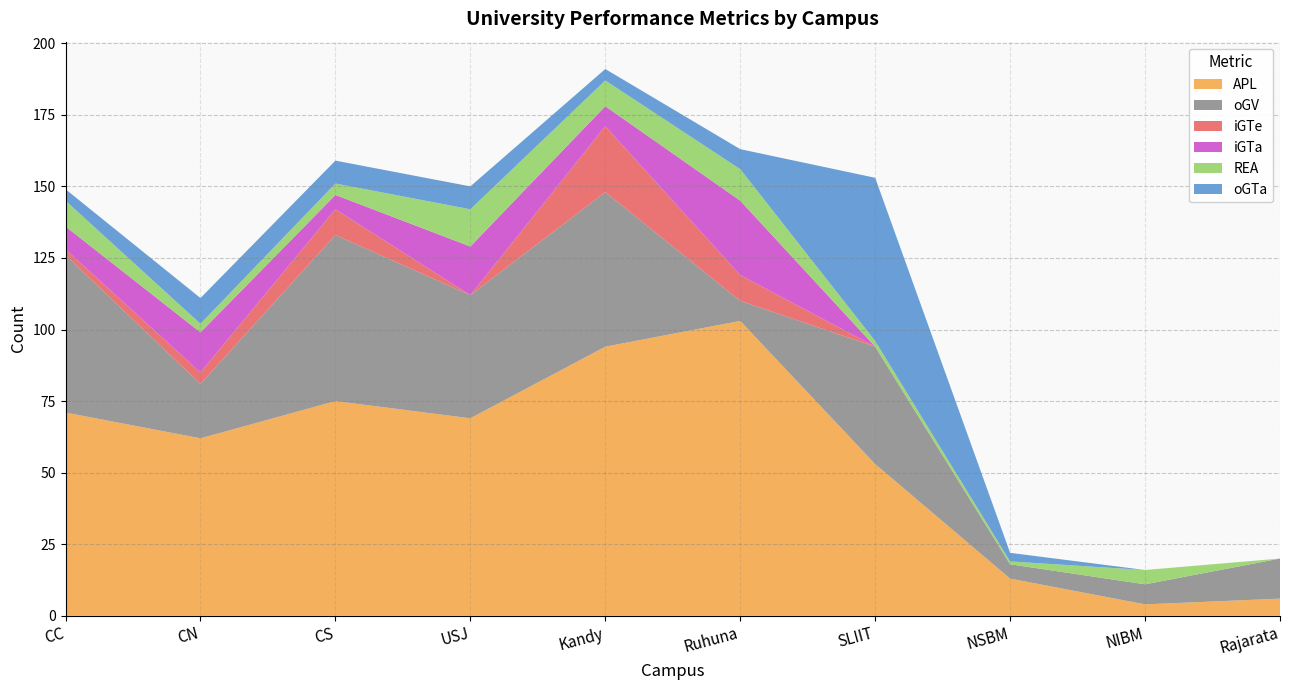

In APL, how many points are higher than both neighbors (excluding endpoints)?

2